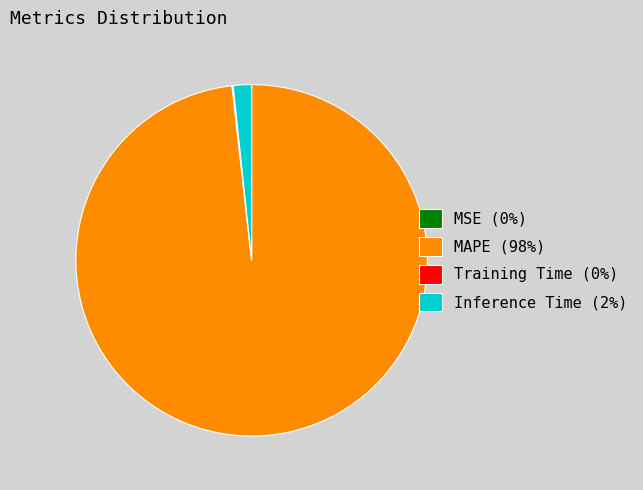

What is the largest slice in the pie chart?

MAPE (98%)